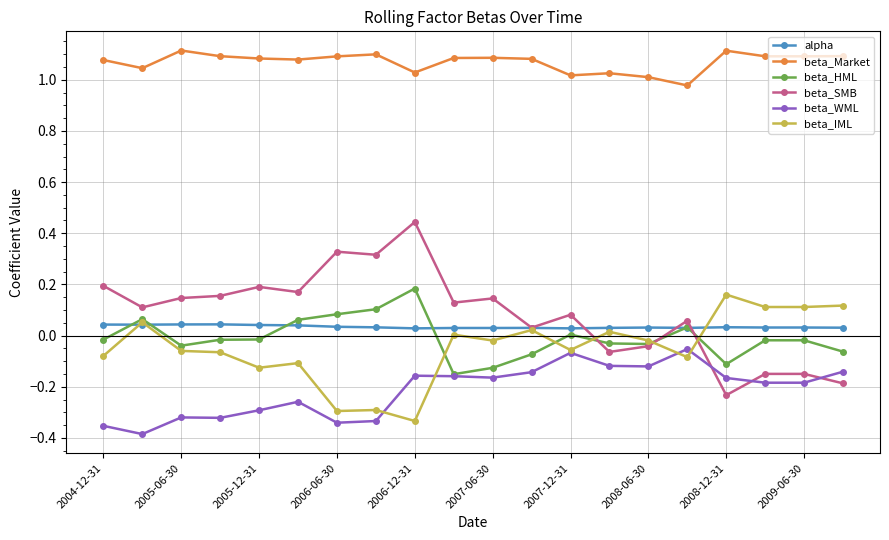

True or false: alpha has more than 1 points higher than both neighbors.

True